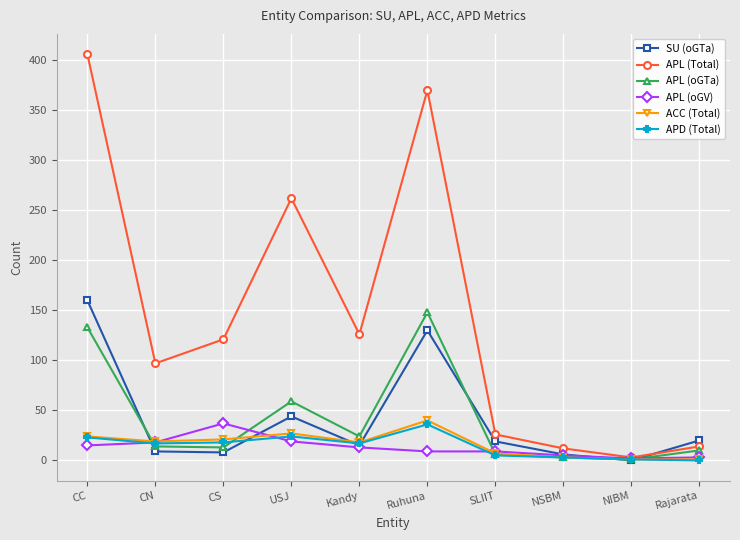

What is the sum of all SU (oGTa) values?

411